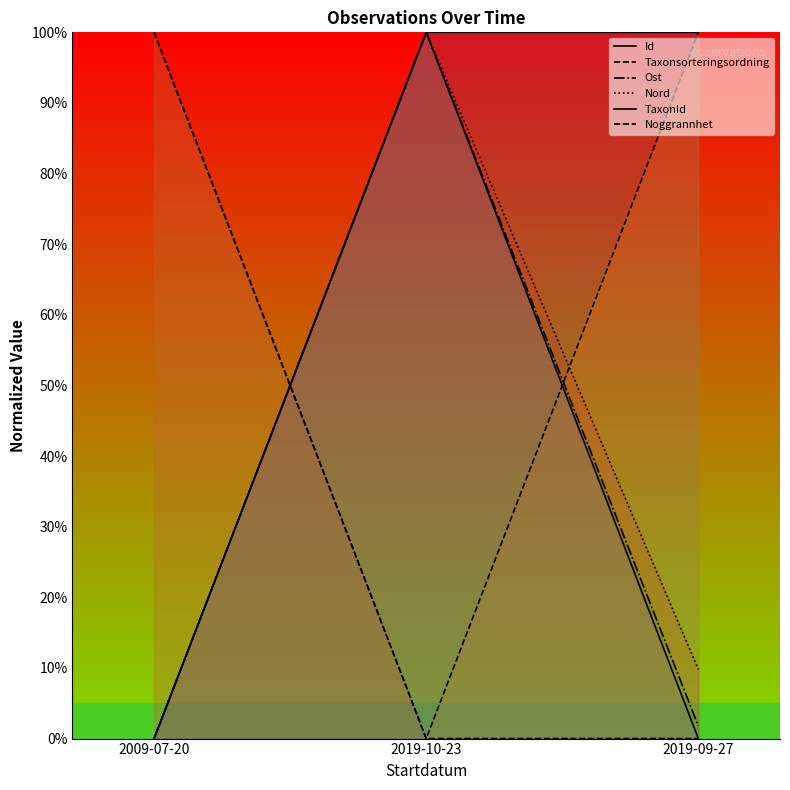

Reading left to right, extract all data points from this chart.

Id: 0.0	100.0	100.0
Taxonsorteringsordning: 100.0	0.0	100.0
Ost: 0.0	100.0	1.8
Nord: 0.0	100.0	9.8
TaxonId: 0.0	100.0	0.0
Noggrannhet: 100.0	0.0	0.0